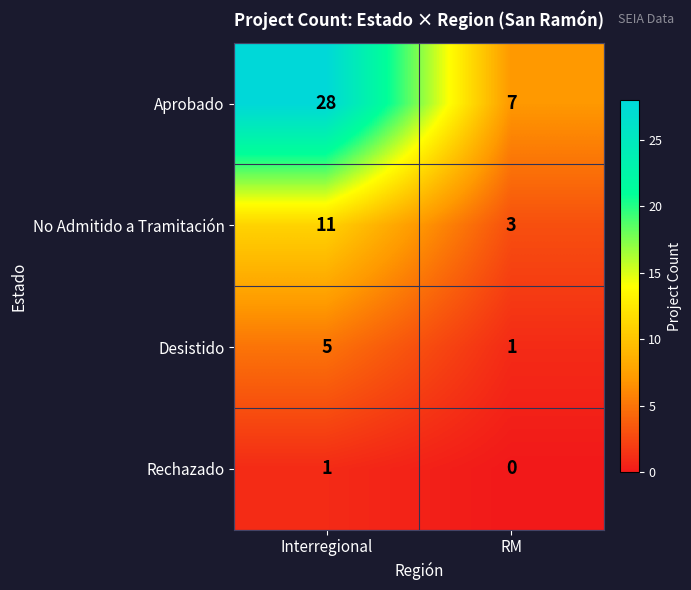

What value does the Desistido series have at Interregional?

5